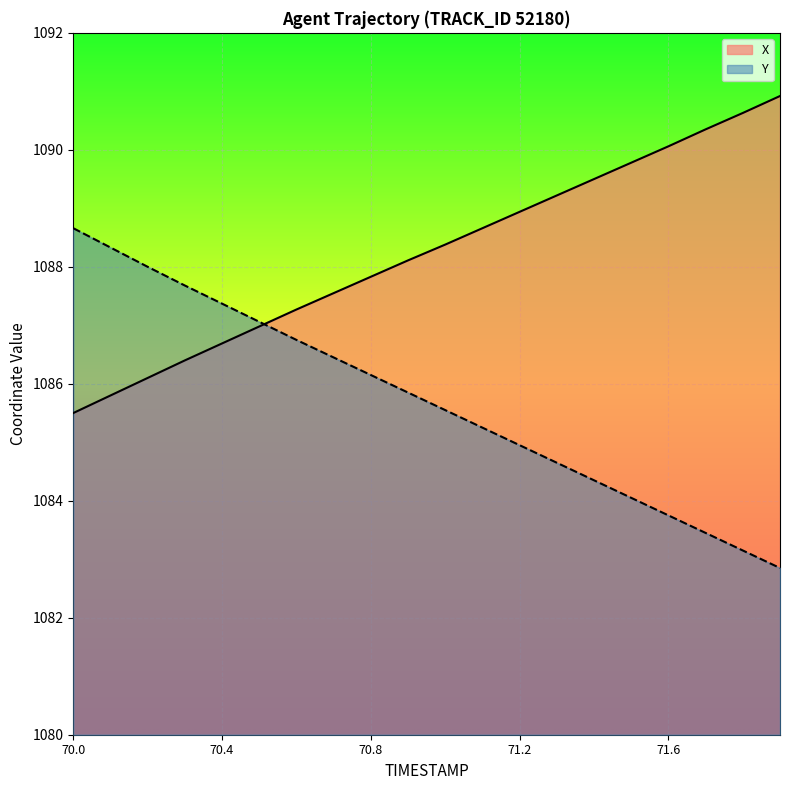

Rank the series at 71.3 from highest to lowest value.

X, Y